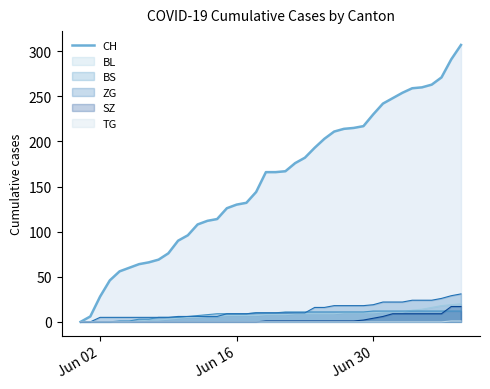

Which series has the widest spread of values?

CH